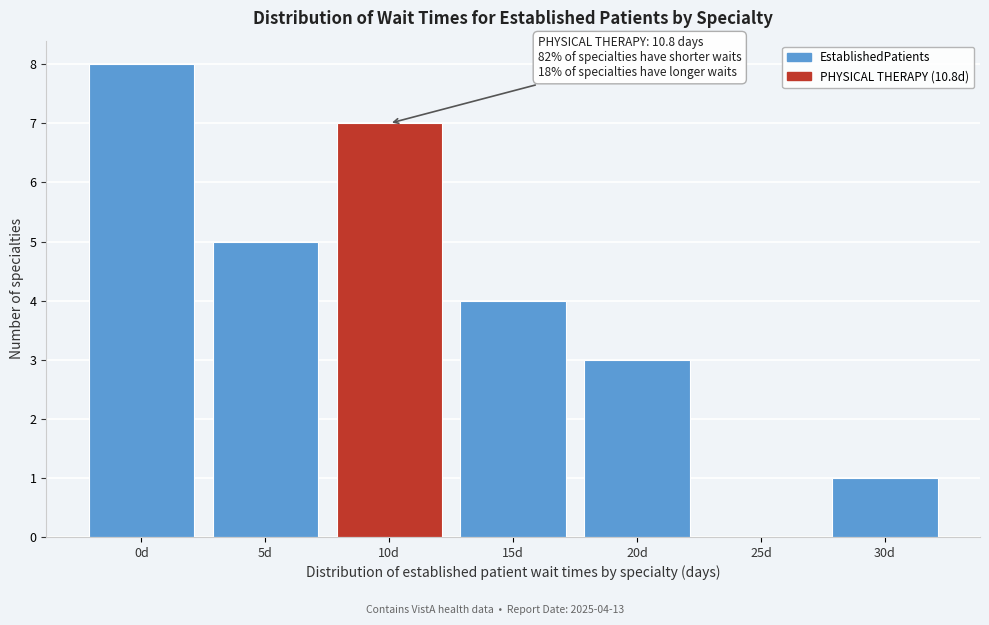

Reading left to right, extract all data points from this chart.

0d=8	5d=5	10d=7	15d=4	20d=3	25d=0	30d=1